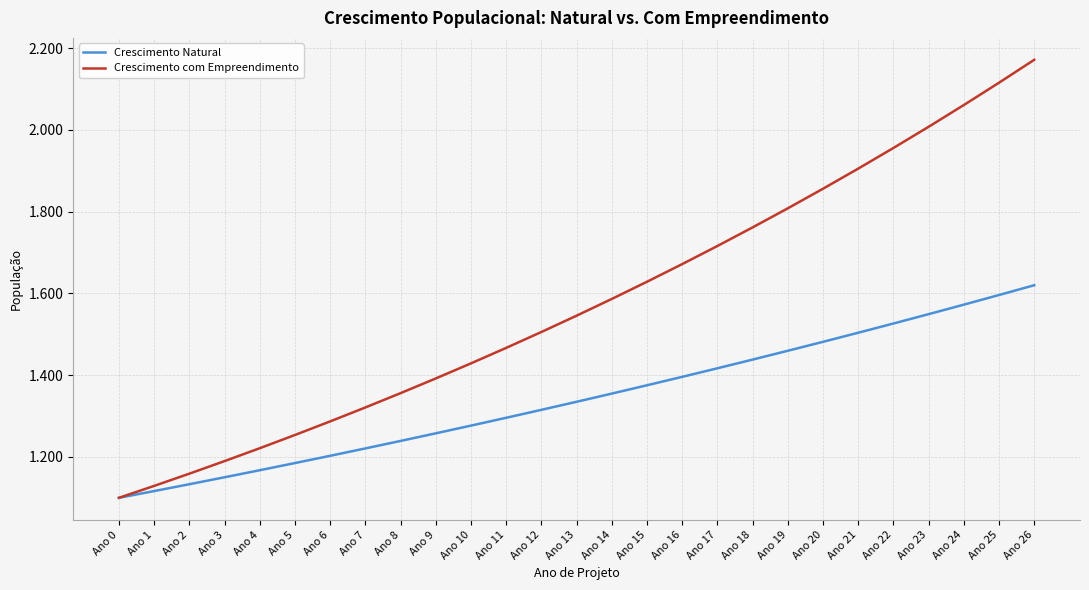

Is this an area chart (filled region under the line)?

No